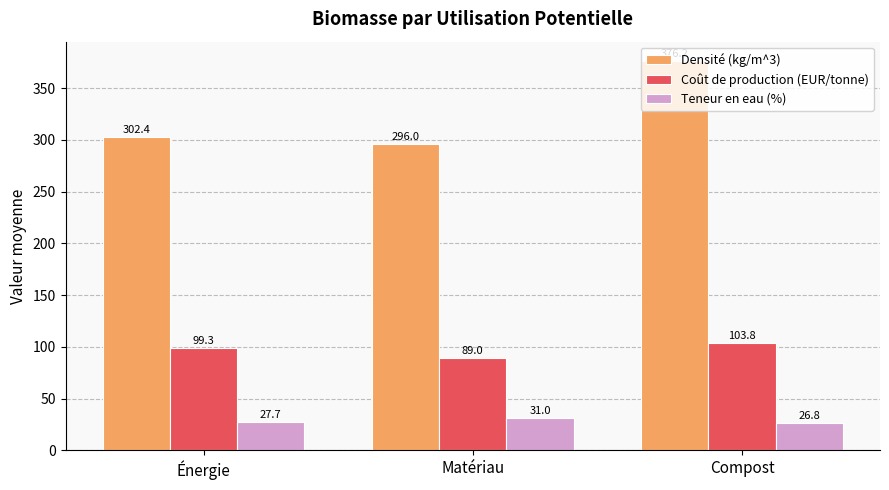

Which series has the largest range (max minus min)?

Densité (kg/m^3)